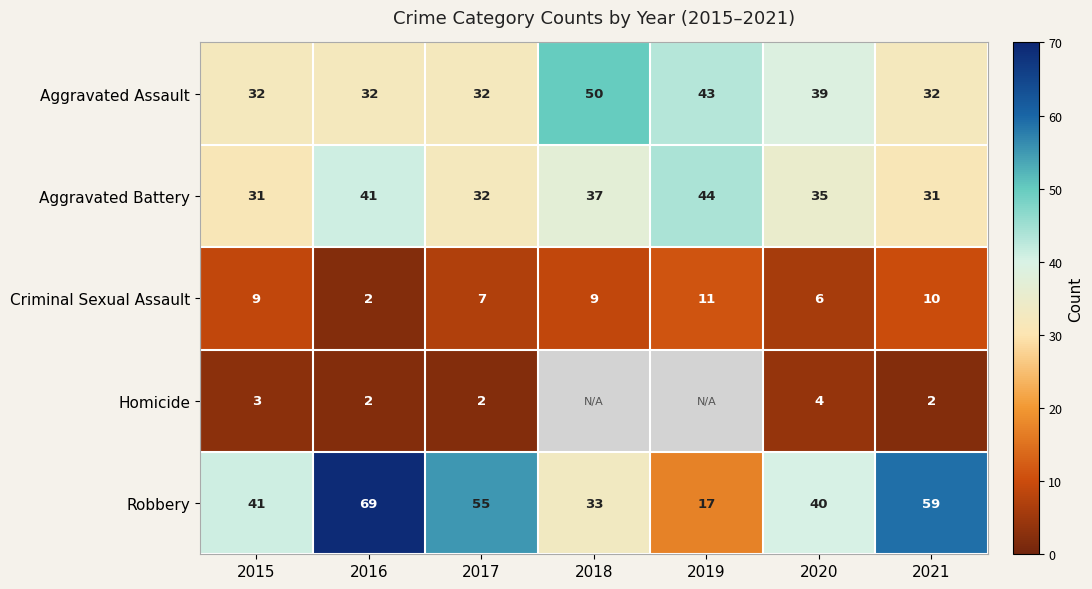

The Aggravated Assault series shows 17 at 2019. True or false?

False